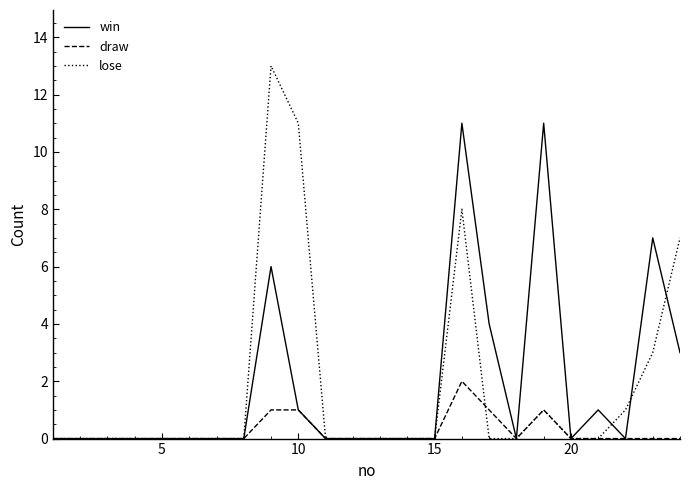

What is the highest value of the lose series?

13